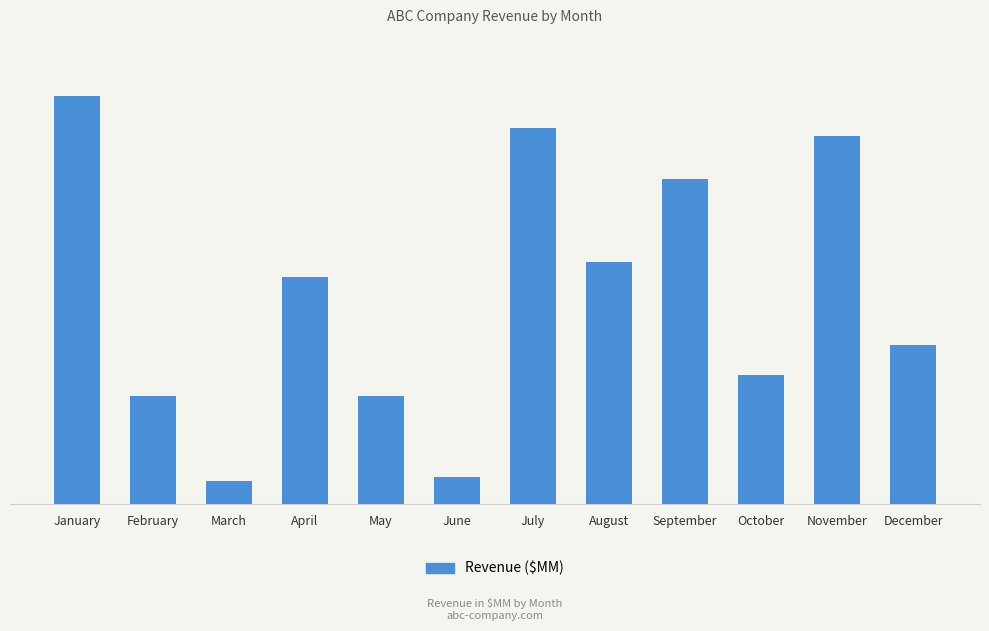

Which label corresponds to the smallest value in the chart?

March